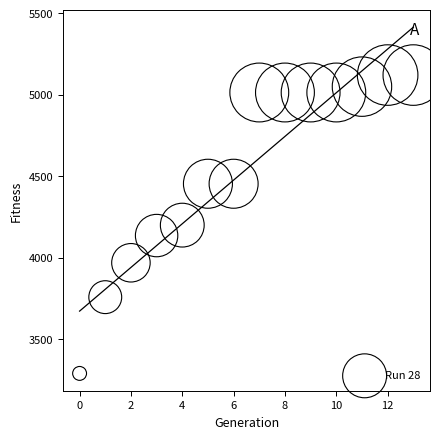

What is the range of Y values (max minus min)?

1831